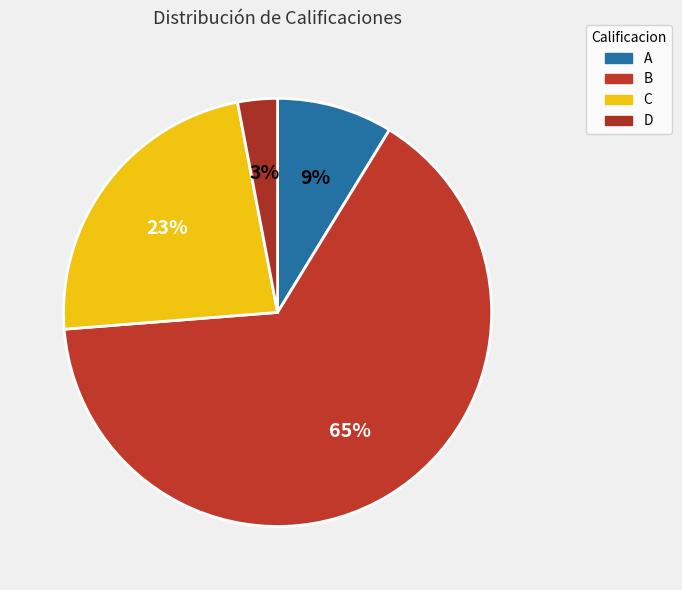

Which category has the smallest portion of the pie?

D